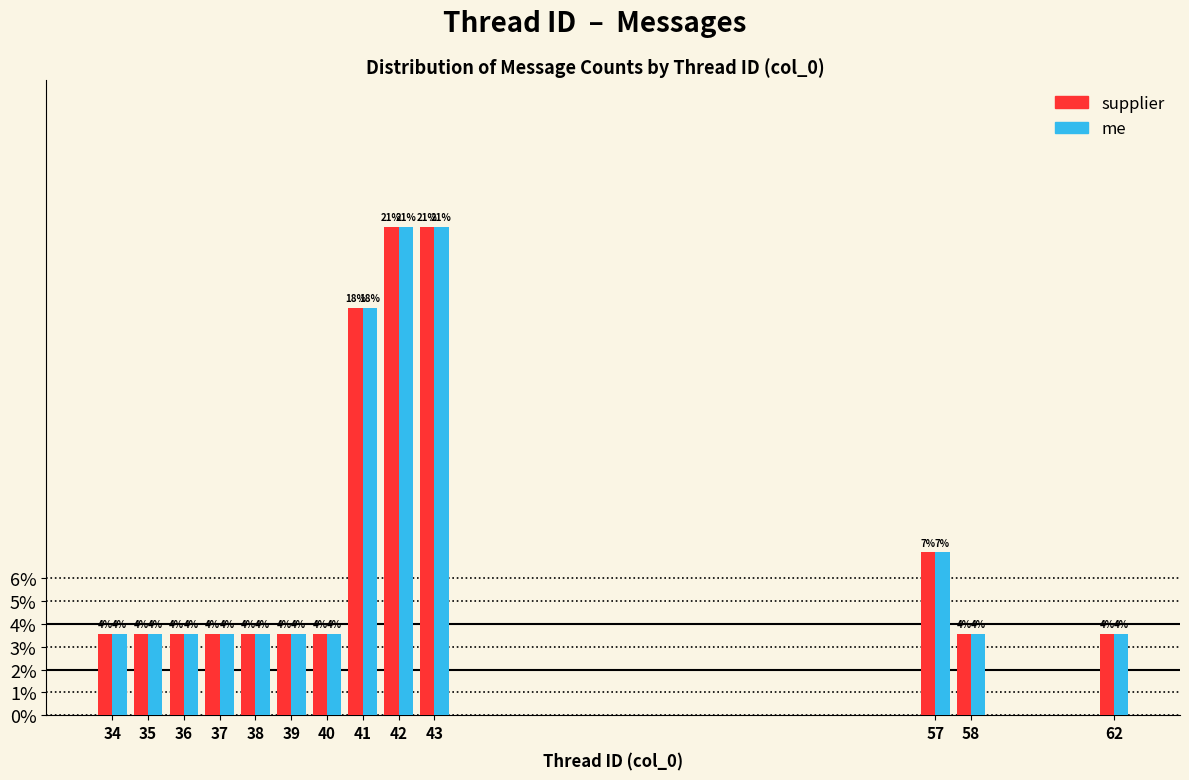

What are all the series names shown in the legend?

supplier, me